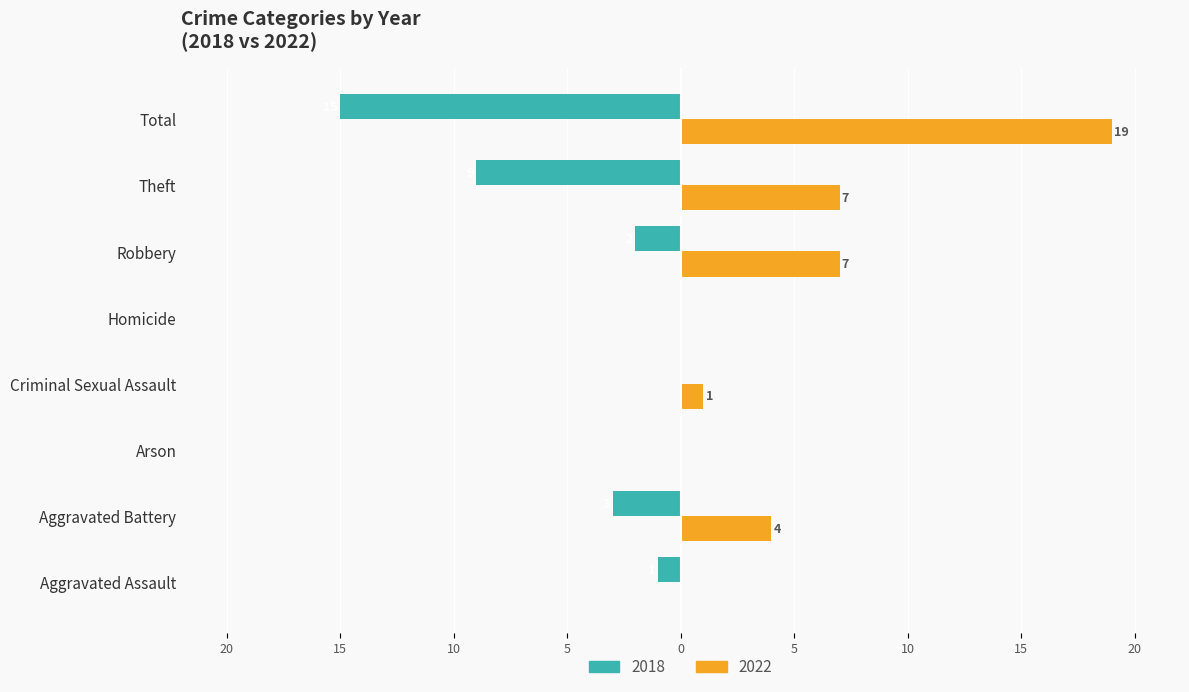

What are all the series names shown in the legend?

2018, 2022